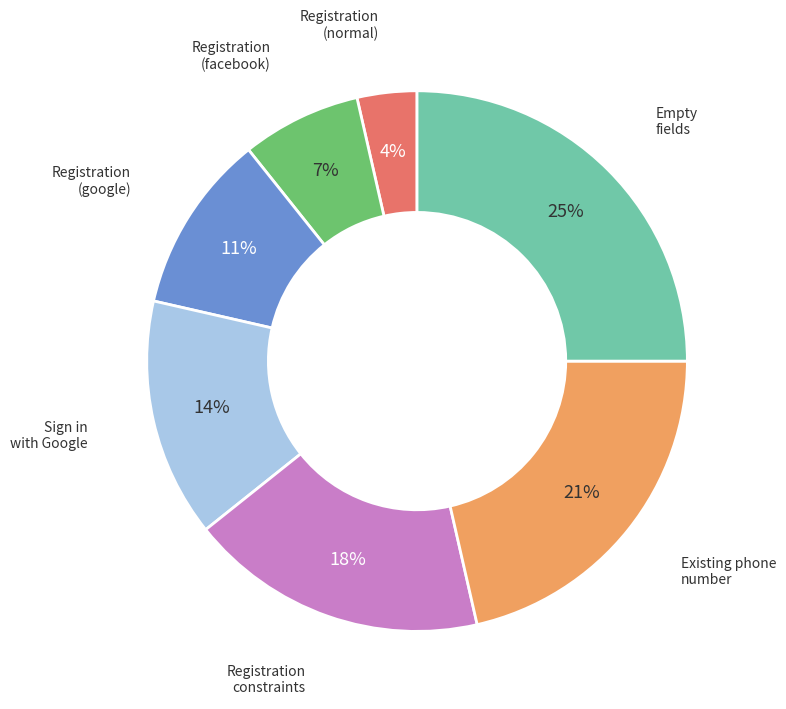

To the nearest percent, what is the average slice percentage?

14%